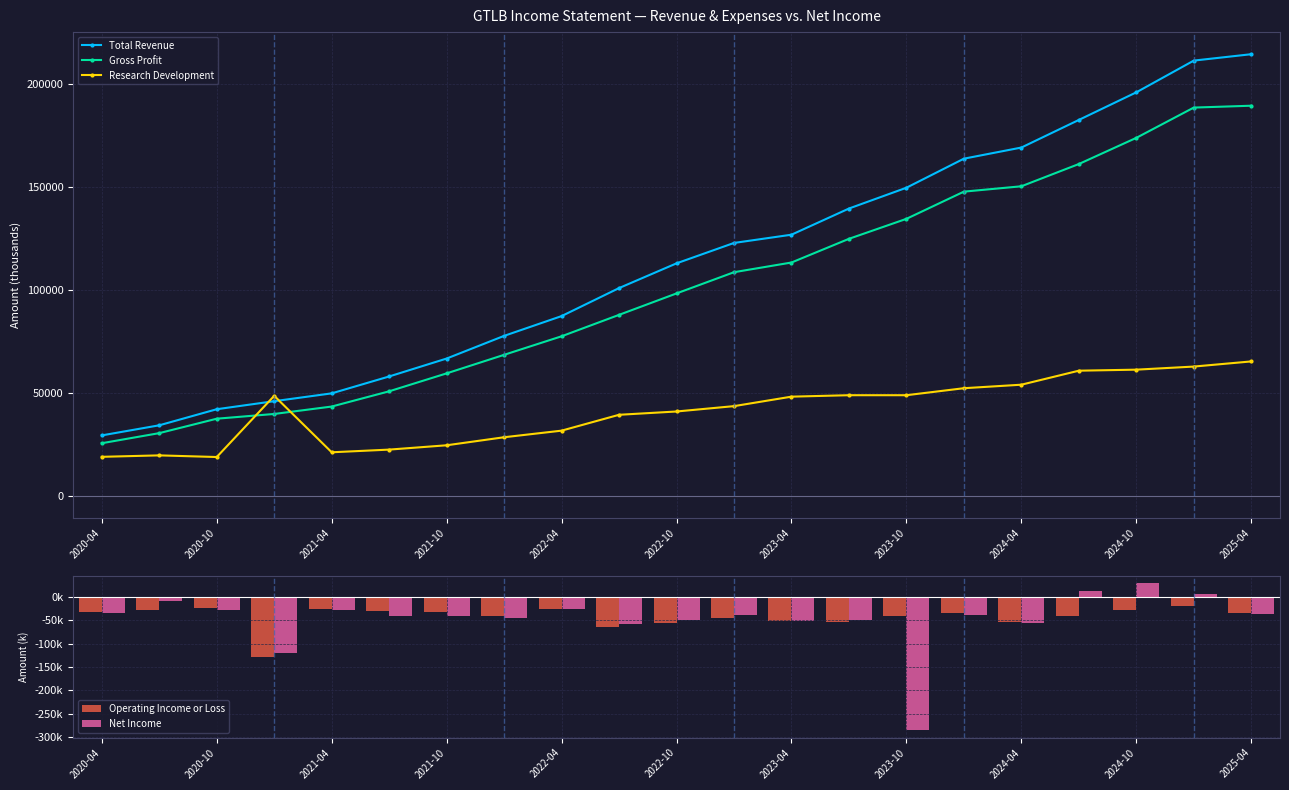

The Total Revenue series shows 230560 at 2024-04. True or false?

False